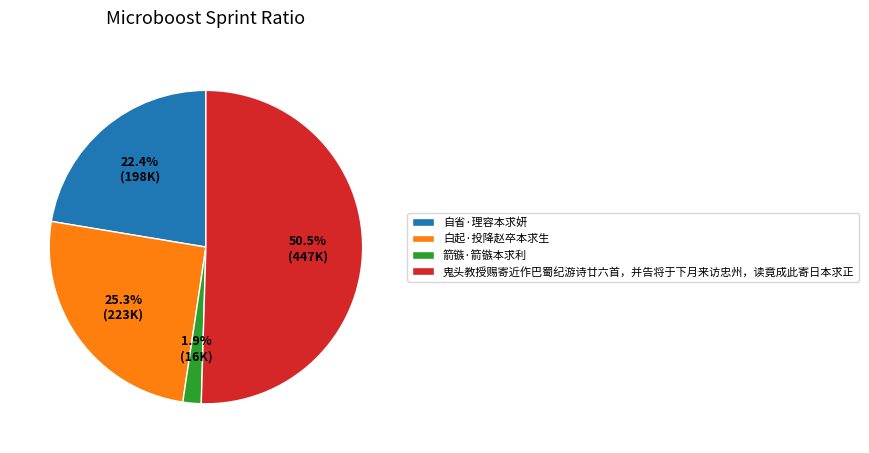

To the nearest percent, what is the difference between the largest and smallest slice percentages?

49%